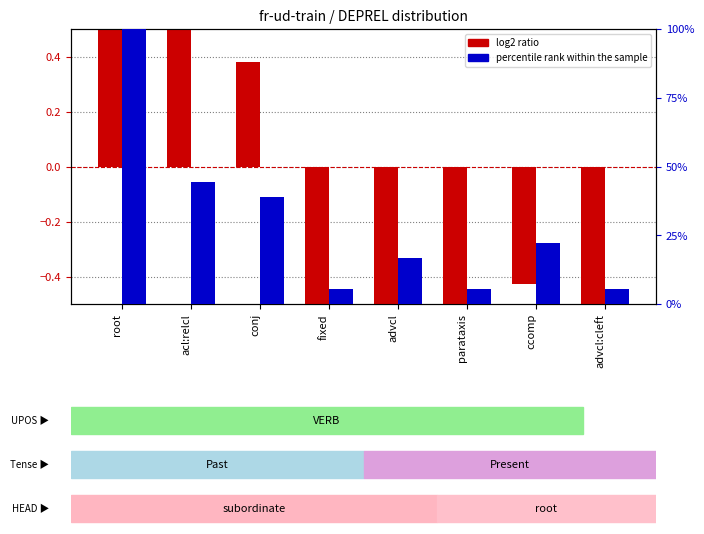

Reading right to left, list all the values displayed in this chart.

log2 ratio: advcl:cleft=-2.4	ccomp=-0.4	parataxis=-2.4	advcl=-0.8	fixed=-2.4	conj=0.4	acl:relcl=0.6	root=1.7
percentile rank within the sample: advcl:cleft=5.6	ccomp=22.2	parataxis=5.6	advcl=16.7	fixed=5.6	conj=38.9	acl:relcl=44.4	root=100.0